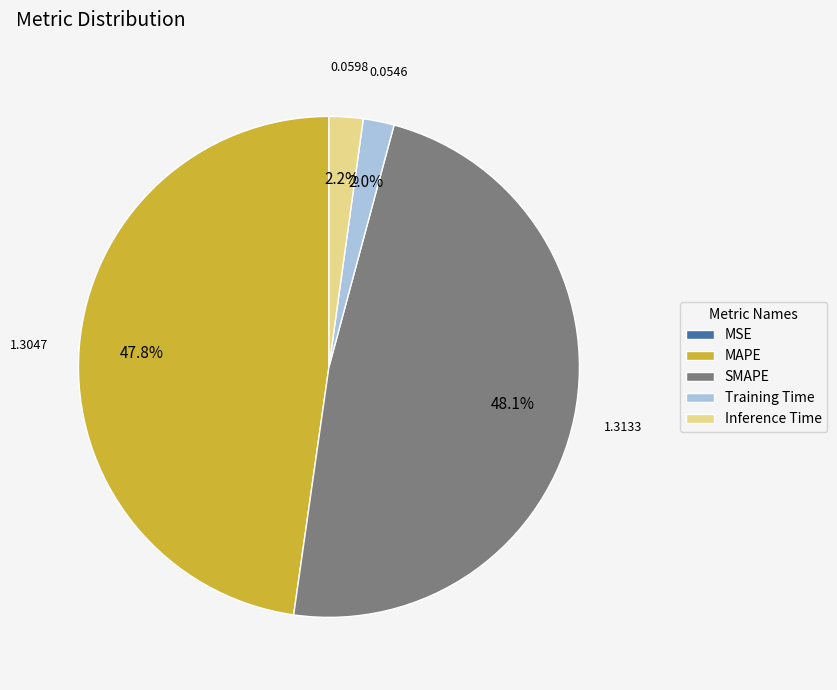

Which has a higher value, MAPE or Training Time?

MAPE